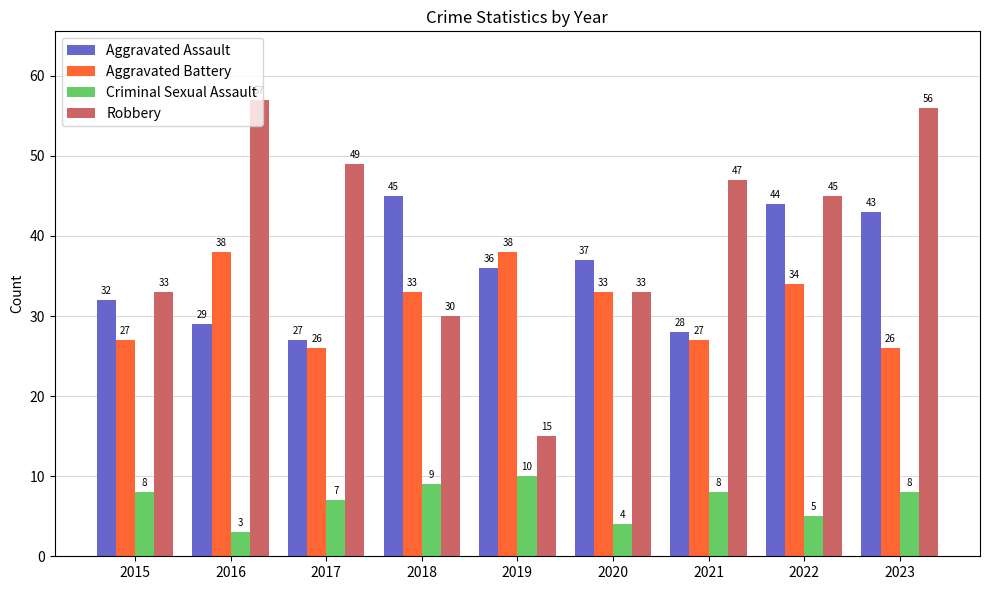

Which series has the largest total across all categories?

Robbery